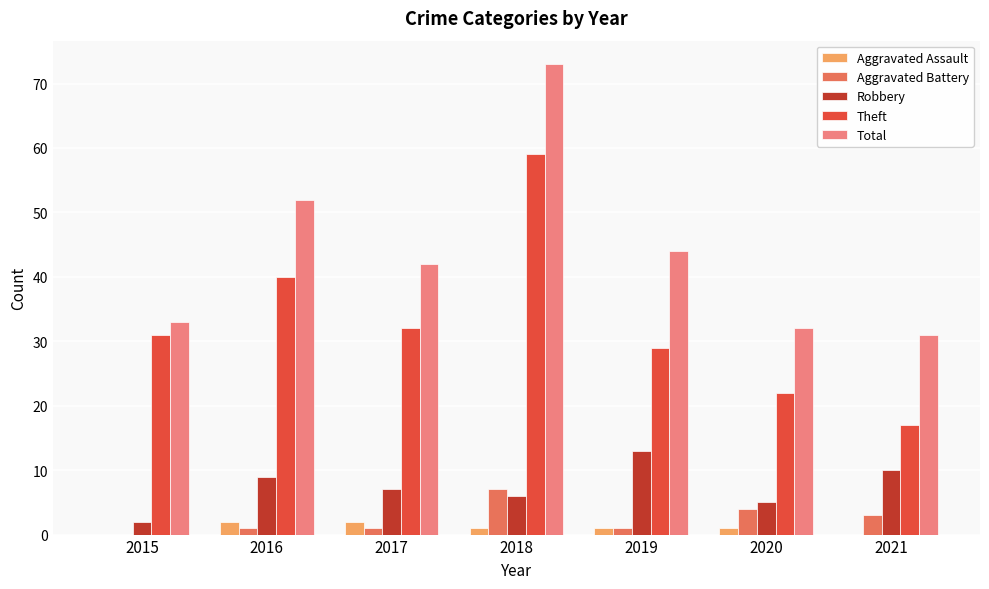

What is the approximate value of Aggravated Battery at 2017?

1